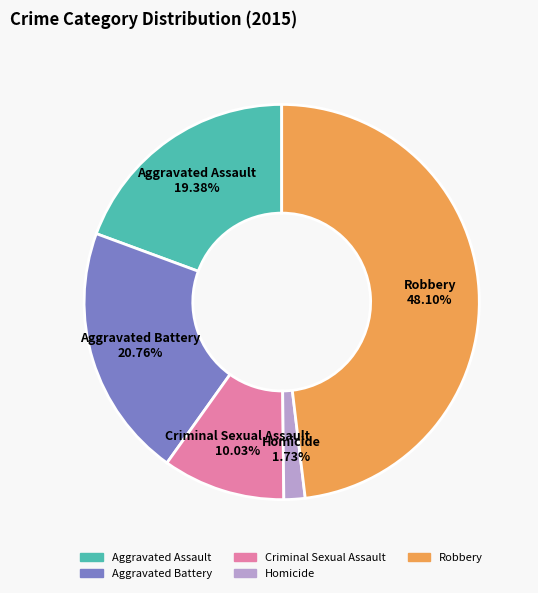

What is the smallest slice in the pie chart?

Homicide